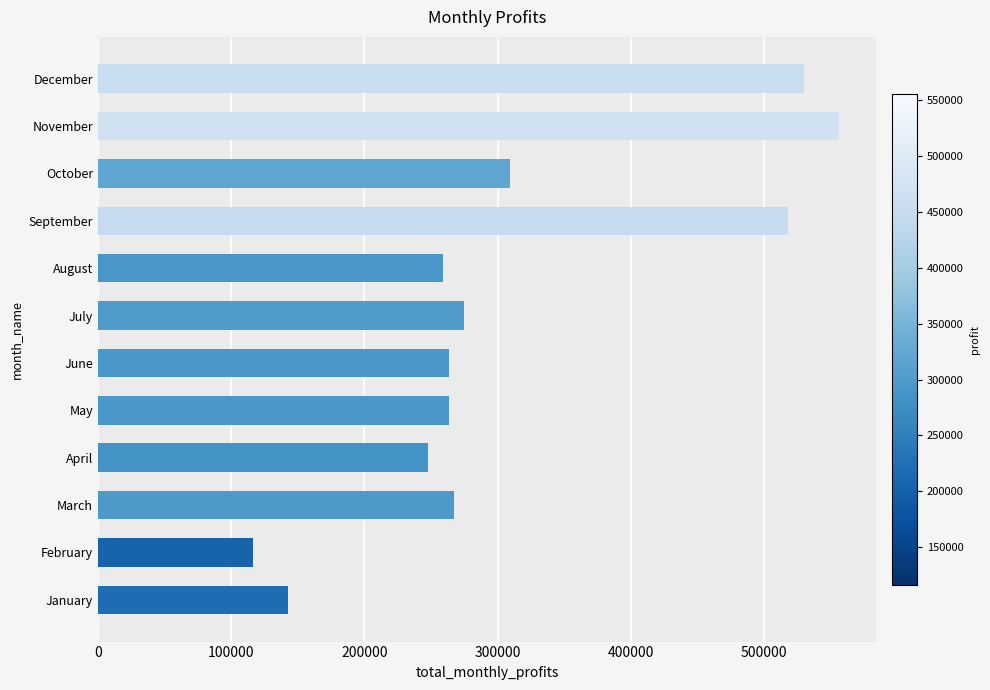

True or false: the data shows 258912.1 at August.

True